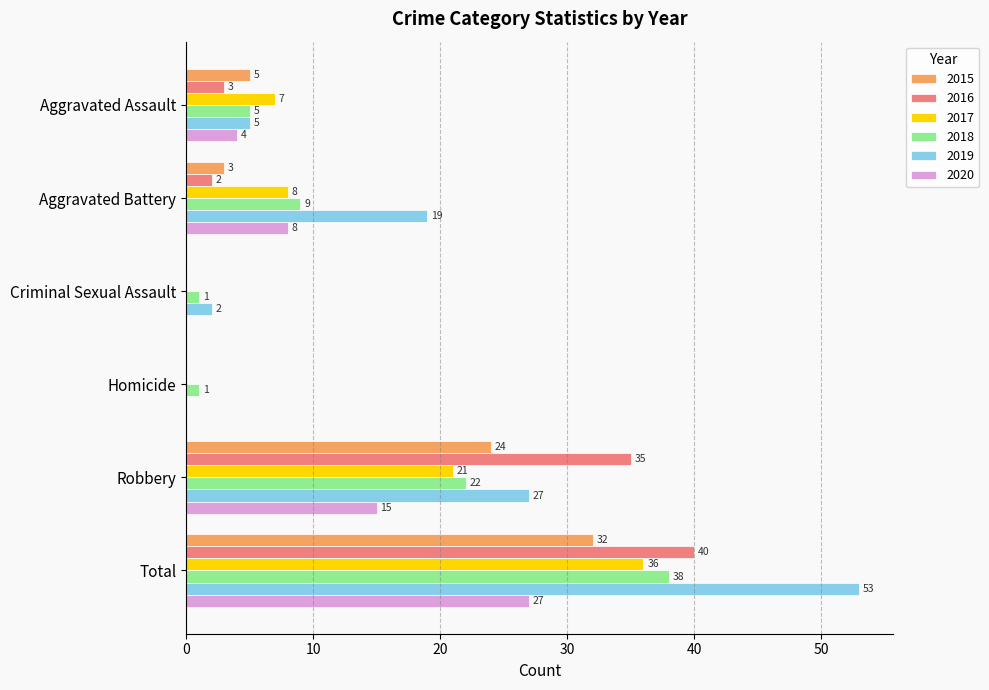

Which series has the widest spread of values?

2019